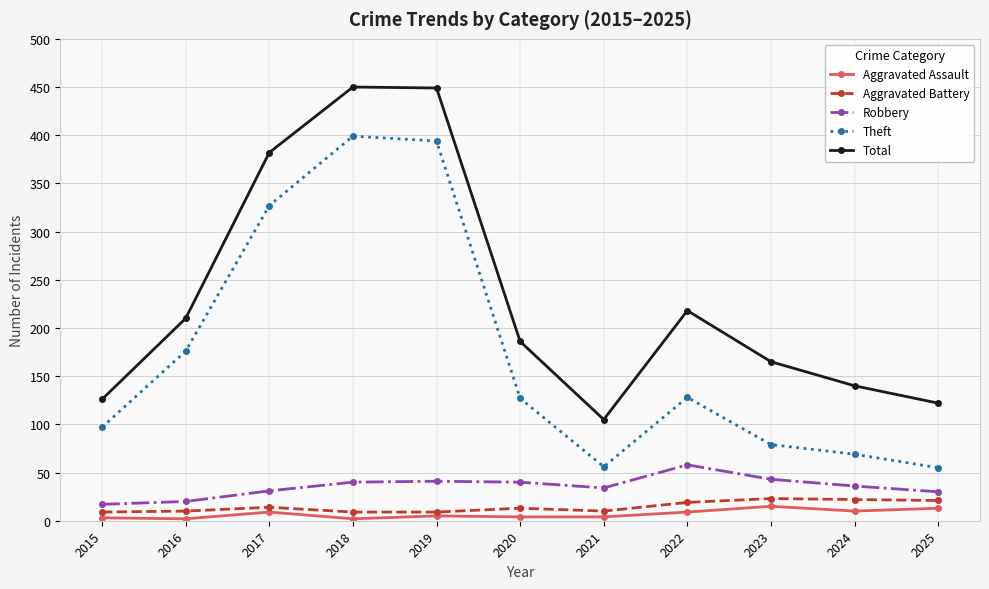

What is the maximum value for Robbery?

58